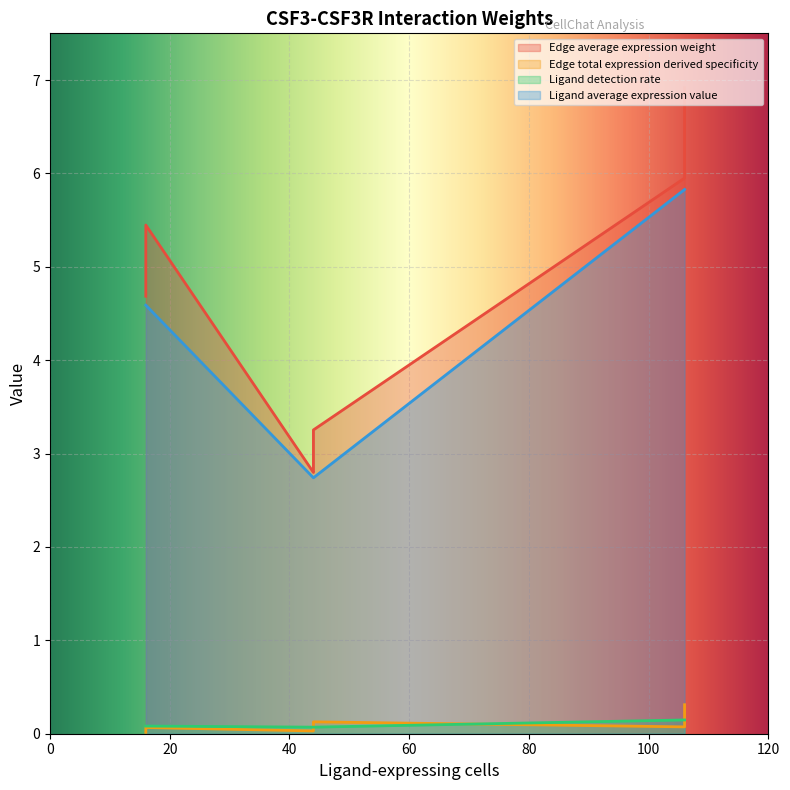

The Ligand detection rate series shows 0.1 at k12->k14. True or false?

True